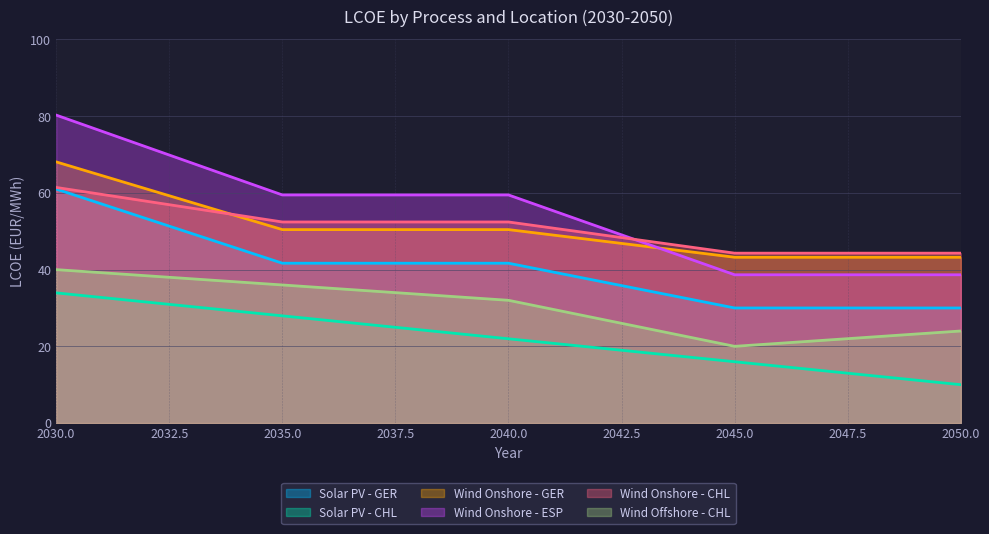

Reading right to left, what are all the values shown in this chart?

Solar PV - GER: 2050.0=30.0	2045.0=30.0	2040.0=41.7	2035.0=41.7	2030.0=61.0
Solar PV - CHL: 2050.0=10.0	2045.0=16.0	2040.0=22.0	2035.0=28.0	2030.0=33.9
Wind Onshore - GER: 2050.0=43.2	2045.0=43.2	2040.0=50.4	2035.0=50.4	2030.0=68.1
Wind Onshore - ESP: 2050.0=38.7	2045.0=38.7	2040.0=59.5	2035.0=59.5	2030.0=80.3
Wind Onshore - CHL: 2050.0=44.3	2045.0=44.3	2040.0=52.4	2035.0=52.4	2030.0=61.4
Wind Offshore - CHL: 2050.0=24.0	2045.0=20.0	2040.0=32.0	2035.0=36.0	2030.0=40.0